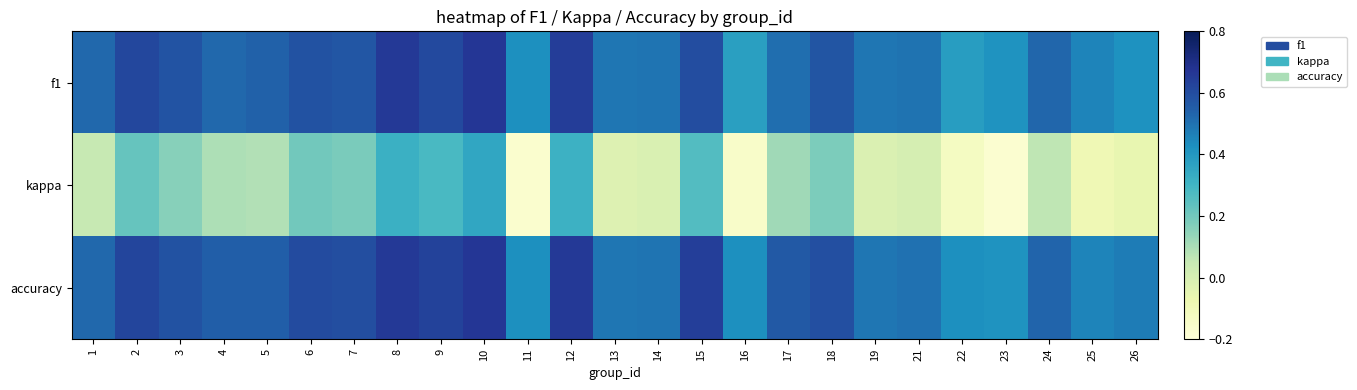

Between 11 and 9, which is larger?

9